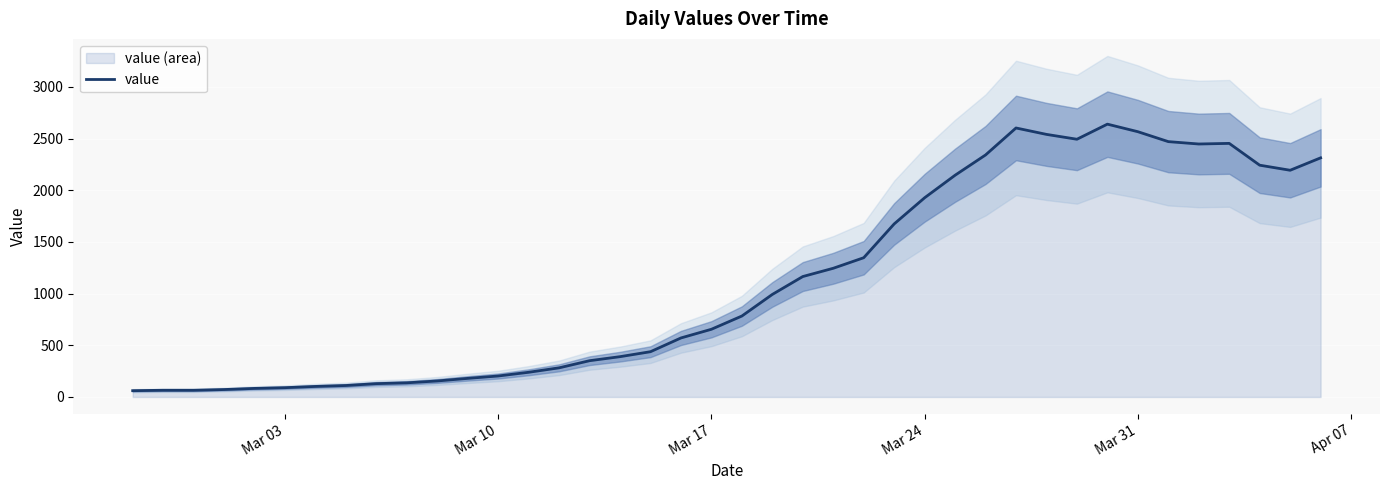

What is the greatest value displayed?

2639